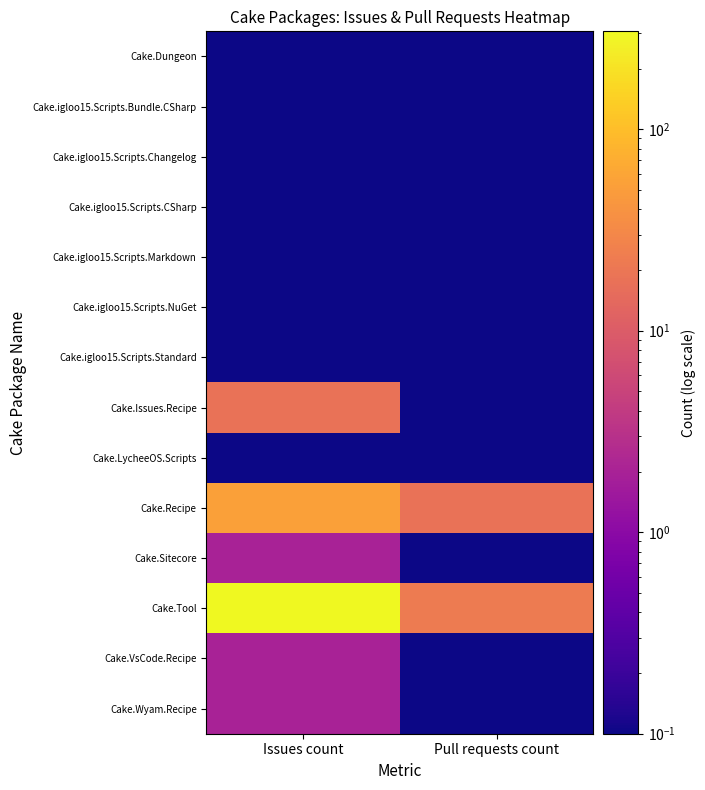

What is the total value across all series at Pull requests count?

41.2